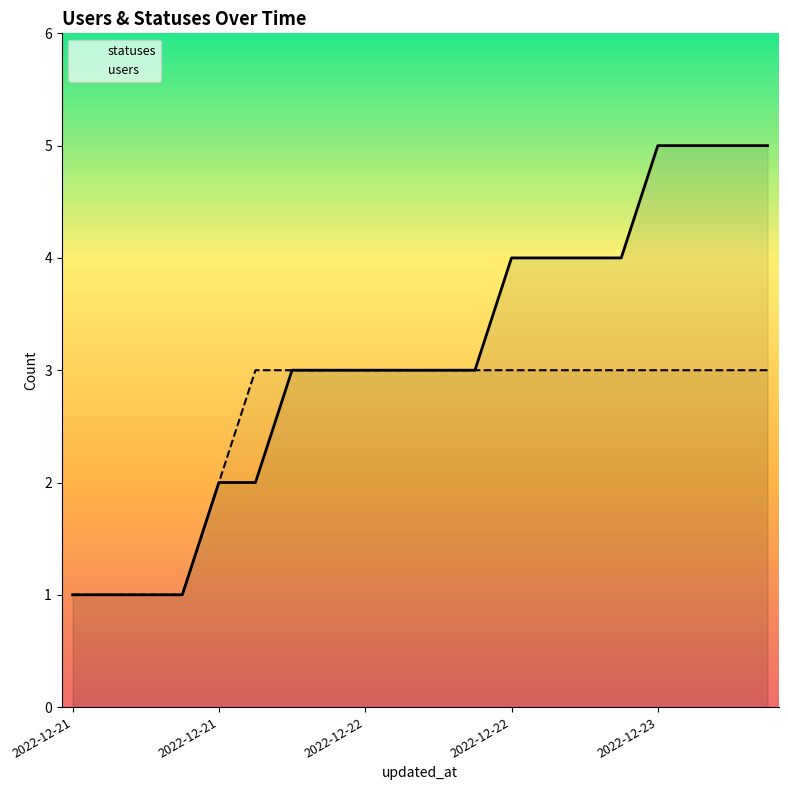

How many data points in statuses are above 3?

8